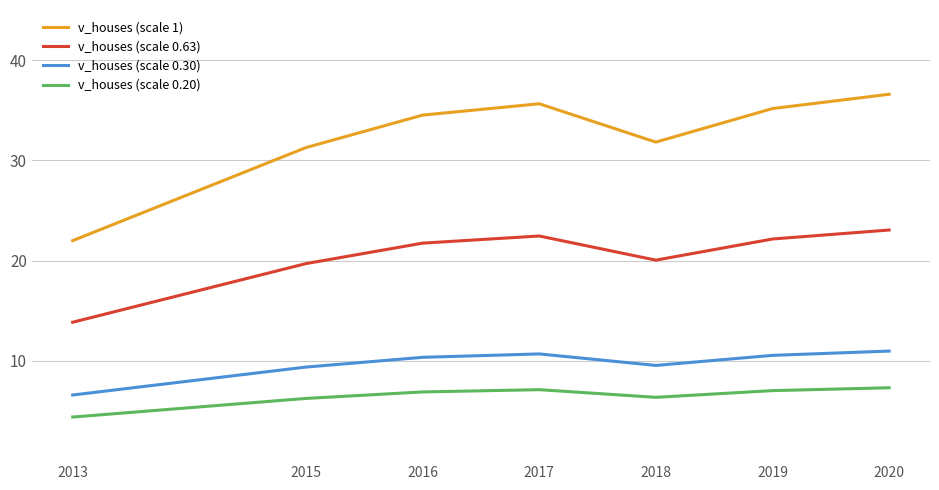

What is the total value across all series at 2019?

74.9